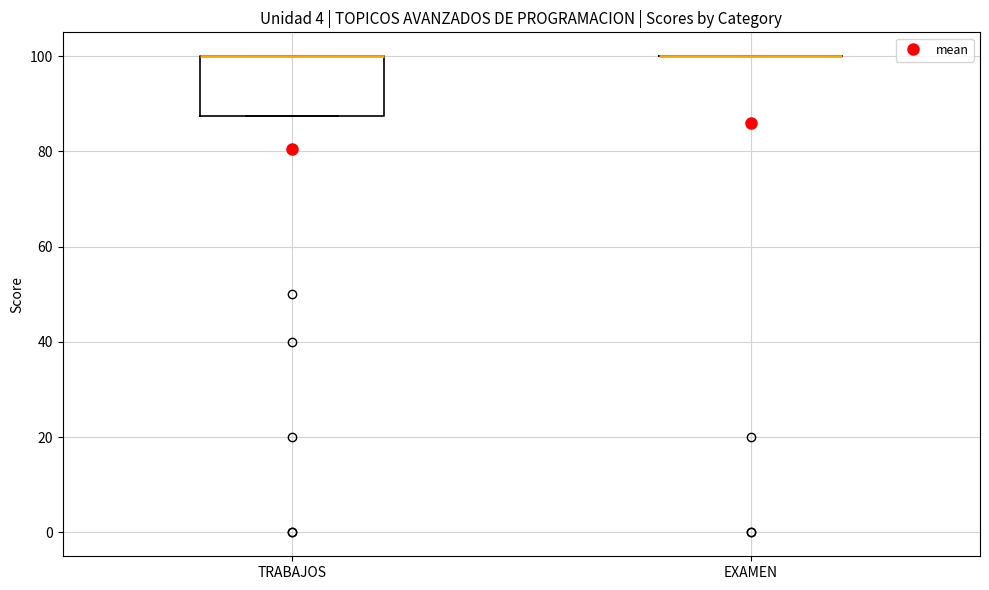

Which box is the tallest, from its lower edge to its upper edge?

TRABAJOS